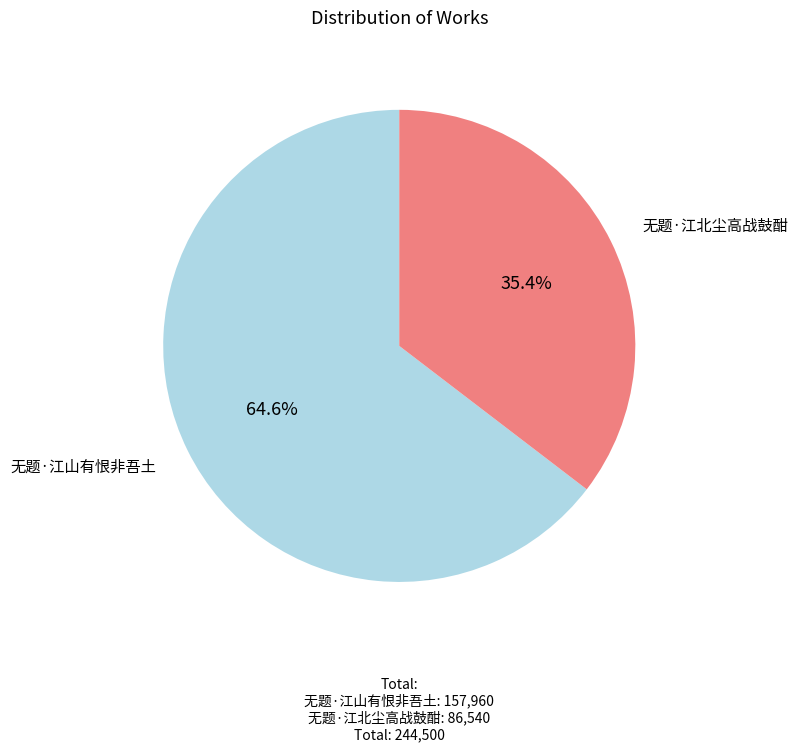

Is there a majority slice in this chart?

Yes